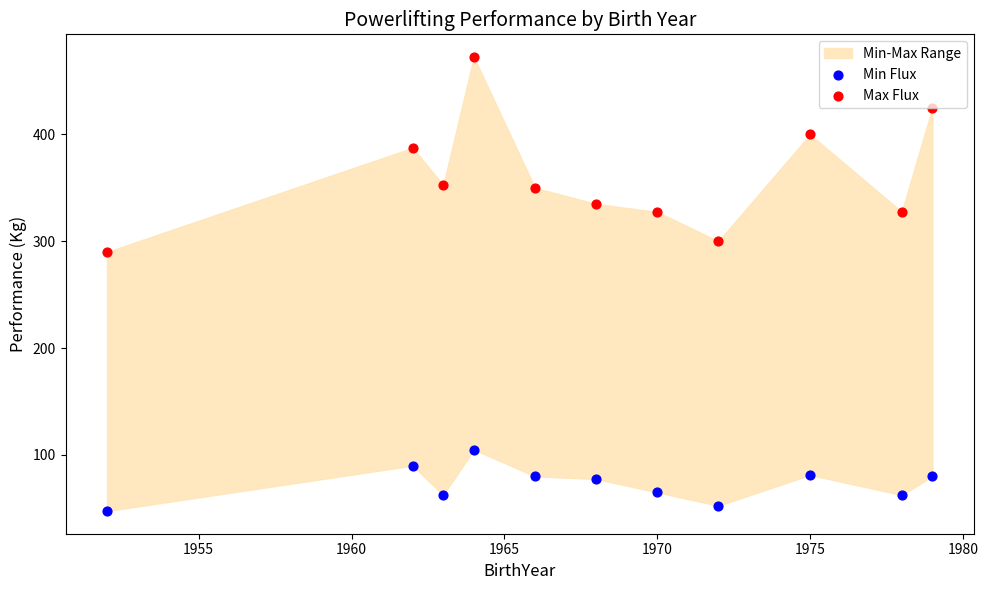

Which series reaches the maximum Y coordinate?

Max Flux